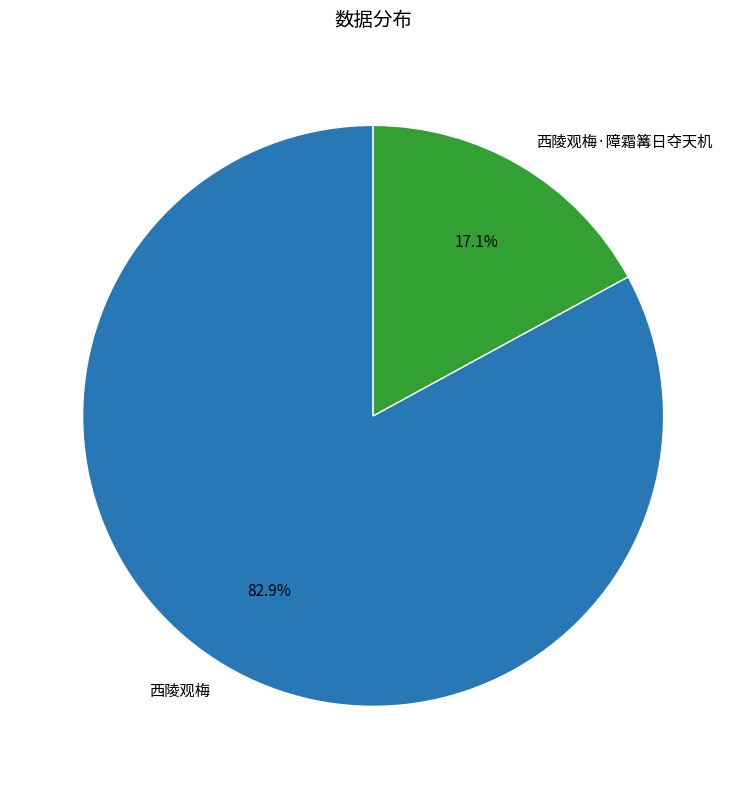

Which has a higher value, 西陵观梅·障霜篝日夺天机 or 西陵观梅?

西陵观梅